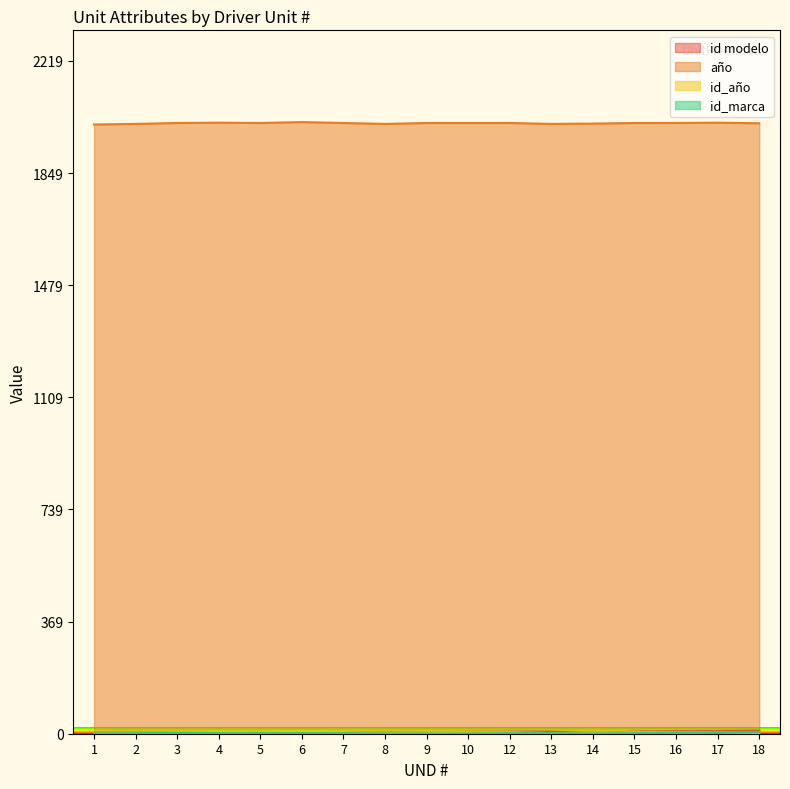

True or false: id_marca and id modelo intersect in this chart.

False